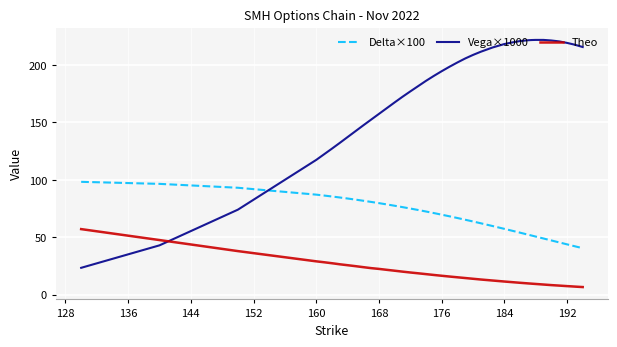

Which series has the largest range (max minus min)?

Vega×1000